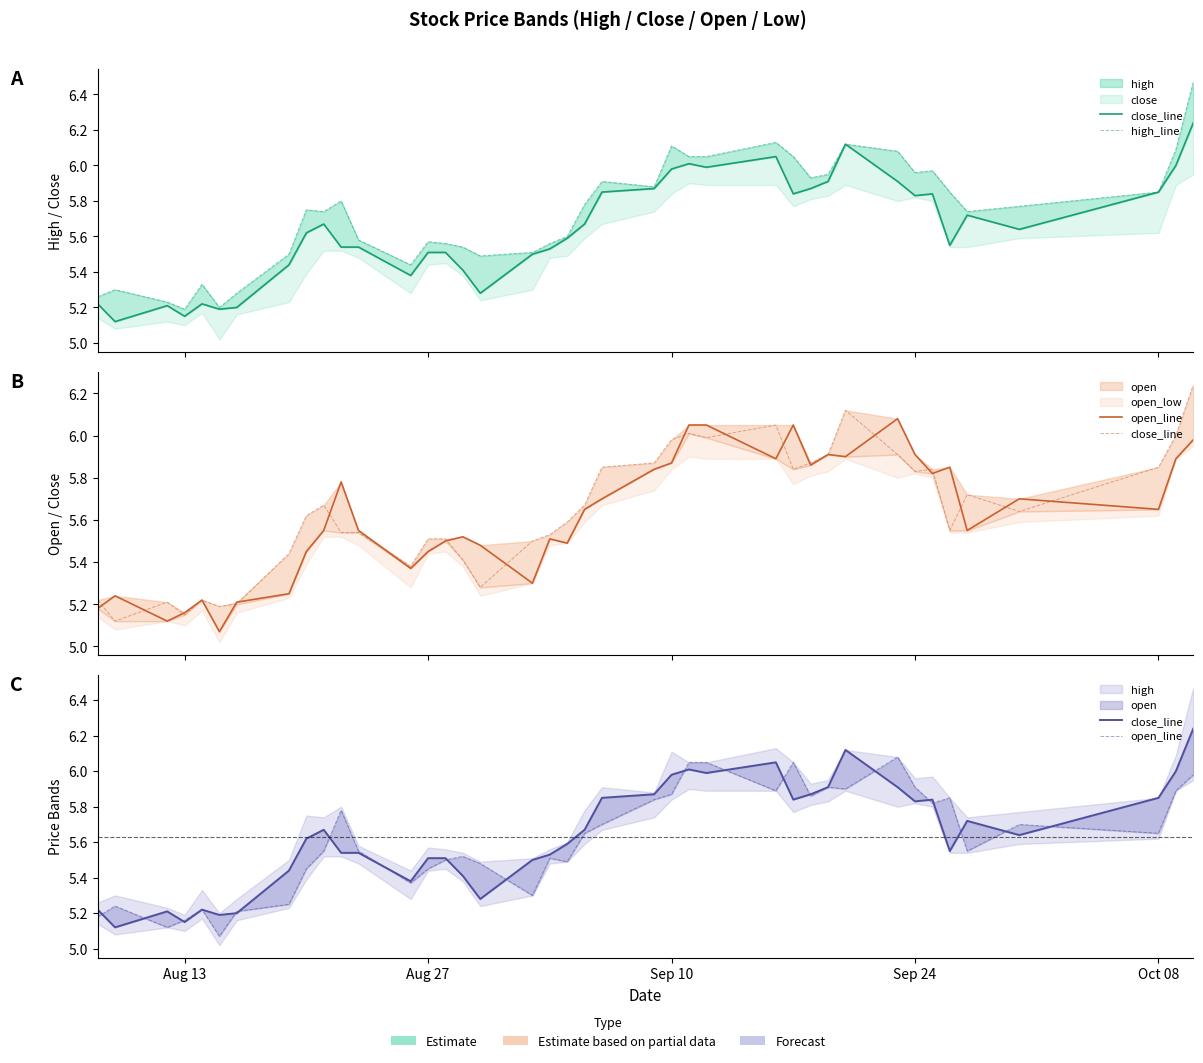

Reading left to right, extract all data points from this chart.

close_line: 5.2	5.1	5.2	5.2	5.2	5.2	5.2	5.4	5.6	5.7	5.5	5.5	5.4	5.5	5.5	5.4	5.3	5.5	5.5	5.6	5.7	5.8	5.9	6.0	6.0	6.0	6.0	5.8	5.9	5.9	6.1	5.9	5.8	5.8	5.5	5.7	5.6	5.8	6.0	6.2
high_line: 5.3	5.3	5.2	5.2	5.3	5.2	5.3	5.5	5.8	5.7	5.8	5.6	5.4	5.6	5.6	5.5	5.5	5.5	5.6	5.6	5.8	5.9	5.9	6.1	6.0	6.0	6.1	6.0	5.9	6.0	6.1	6.1	6.0	6.0	5.8	5.7	5.8	5.8	6.1	6.5
open_line: 5.2	5.2	5.1	5.2	5.2	5.1	5.2	5.2	5.5	5.5	5.8	5.5	5.4	5.5	5.5	5.5	5.5	5.3	5.5	5.5	5.7	5.7	5.8	5.9	6.0	6.0	5.9	6.0	5.9	5.9	5.9	6.1	5.9	5.8	5.8	5.5	5.7	5.7	5.9	6.0